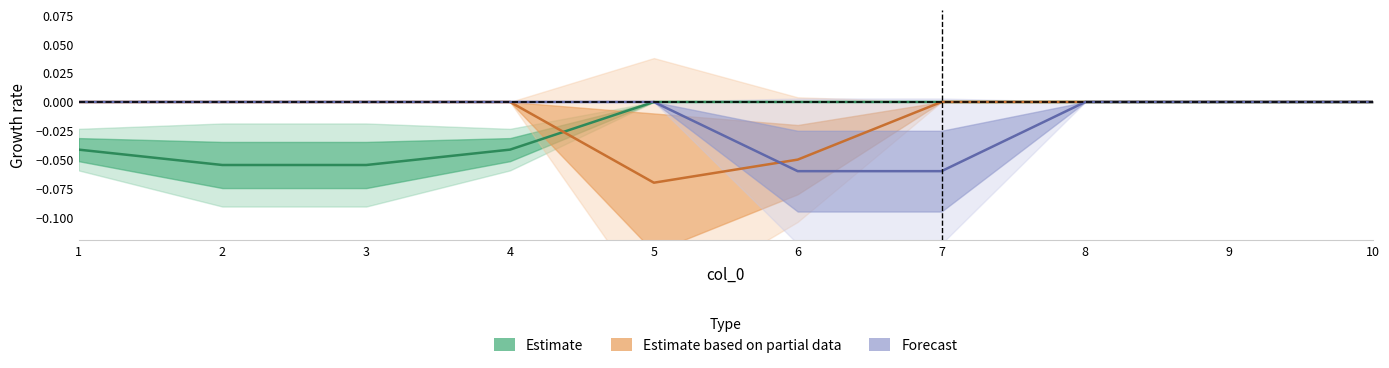

Reading left to right, what are all the values shown in this chart?

Estimate: -0.0	-0.1	-0.1	-0.0	0.0	0.0	0.0	0.0	0.0	0.0
Estimate based on partial data: 0.0	0.0	0.0	0.0	-0.1	-0.1	0.0	0.0	0.0	0.0
Forecast: 0.0	0.0	0.0	0.0	0.0	-0.1	-0.1	0.0	0.0	0.0